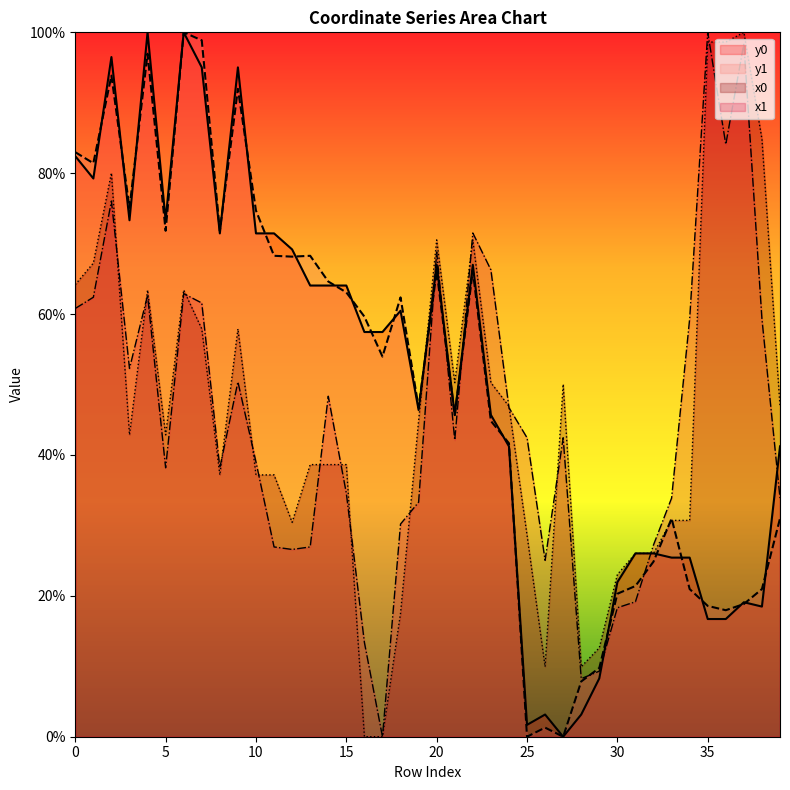

At which category does y0 reach its first local valley?

1